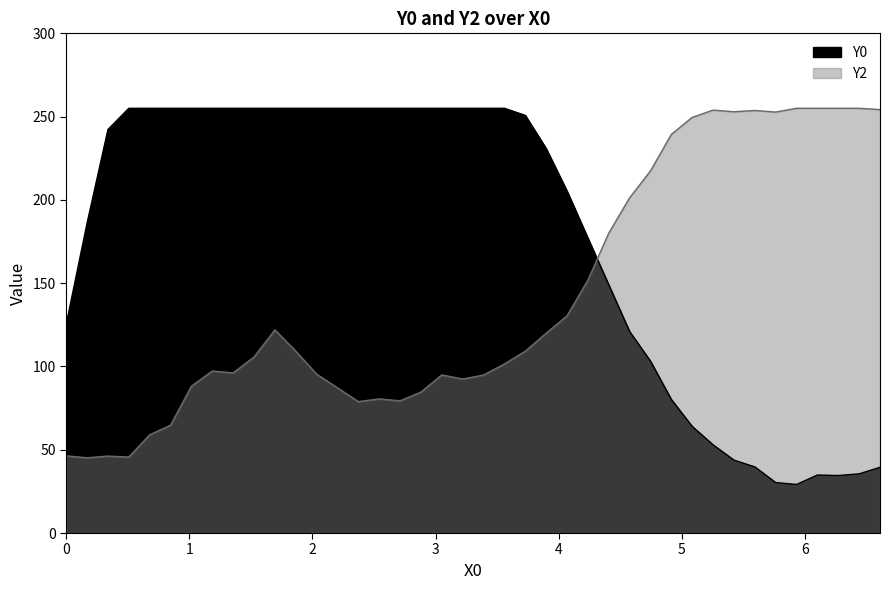

What is the value of the Y0 point at the 17th from the left?

255.0